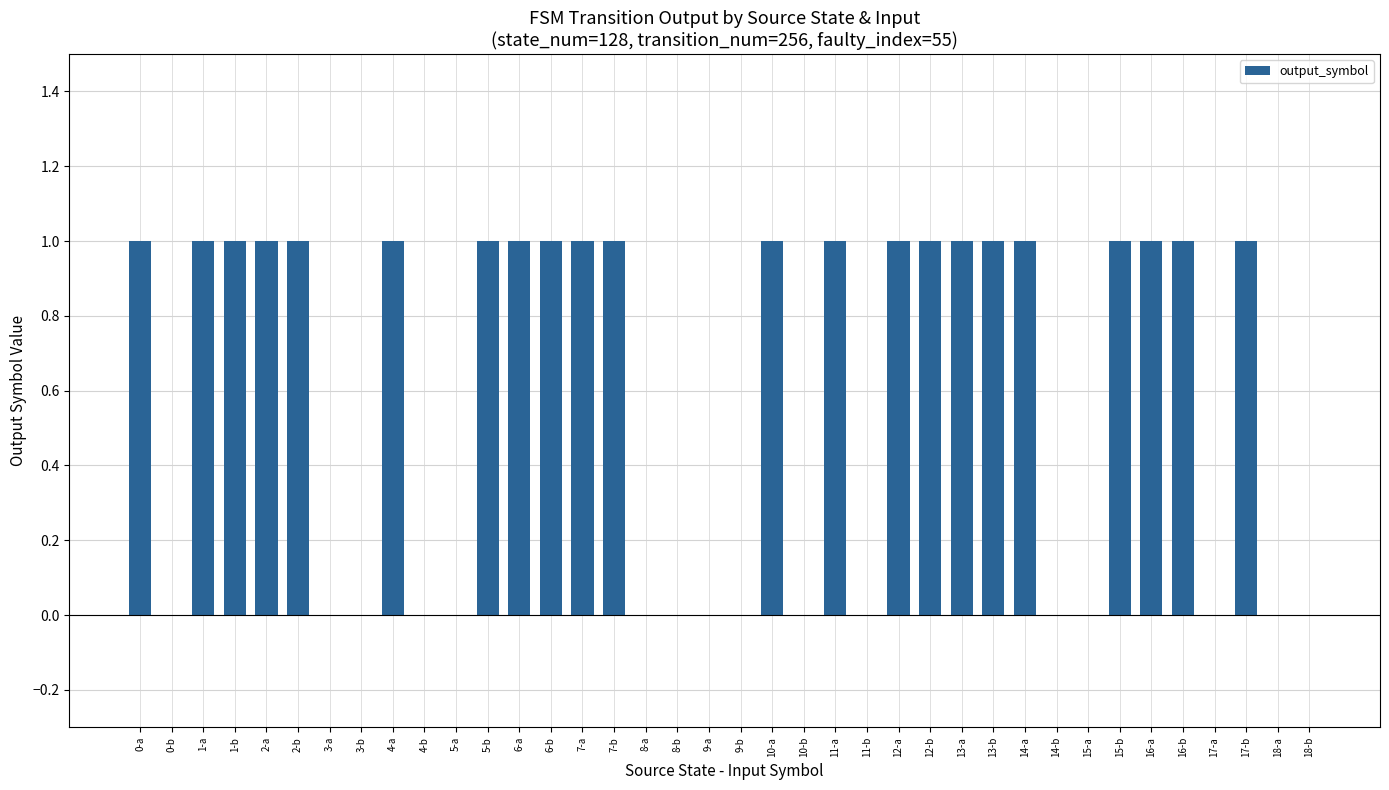

The chart shows a value of 1 at 0-a. True or false?

True